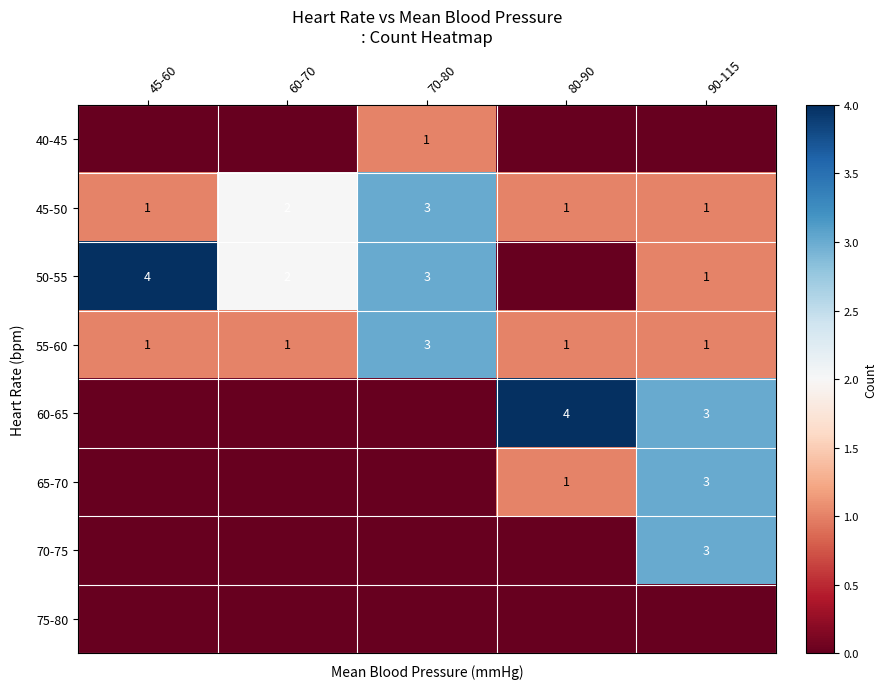

What is the total value across all series at 90-115?

12